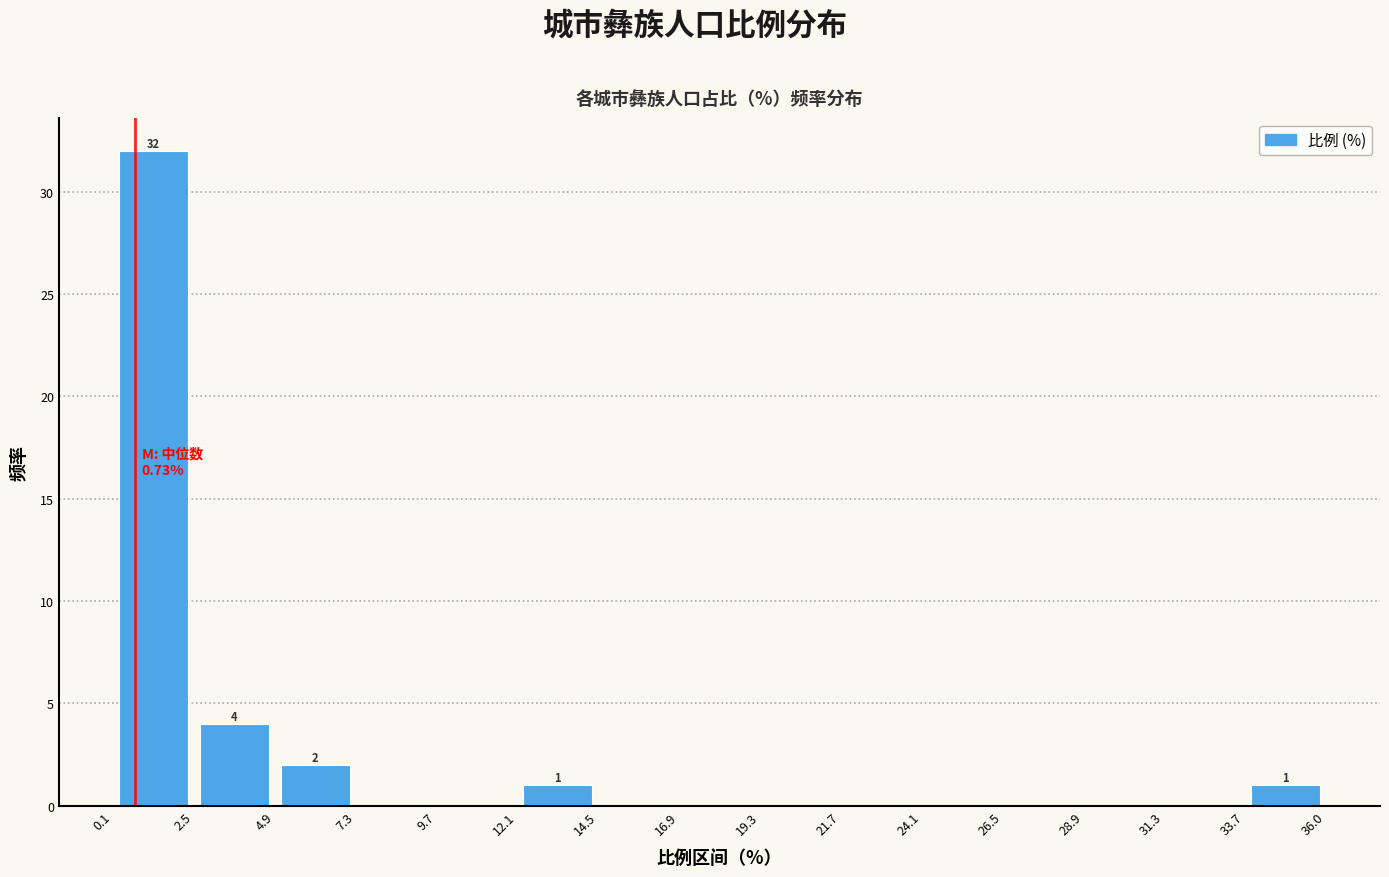

Over which range of the x-axis is the bar tallest?

0.1 to 2.5